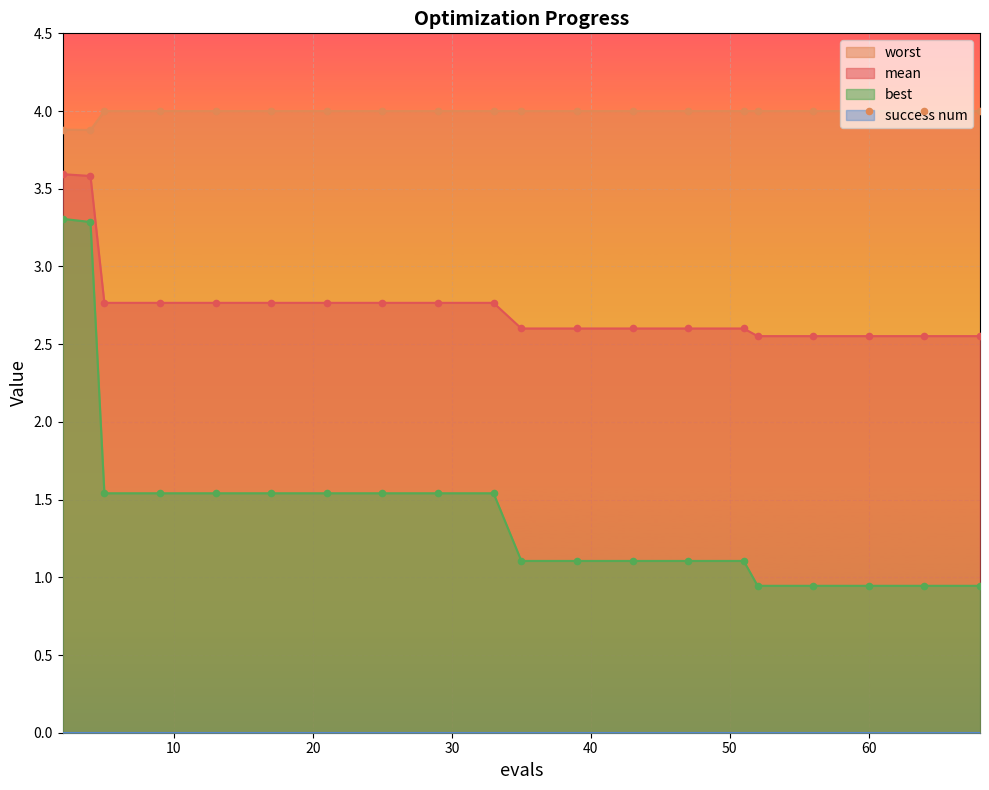

True or false: best and mean intersect in this chart.

False